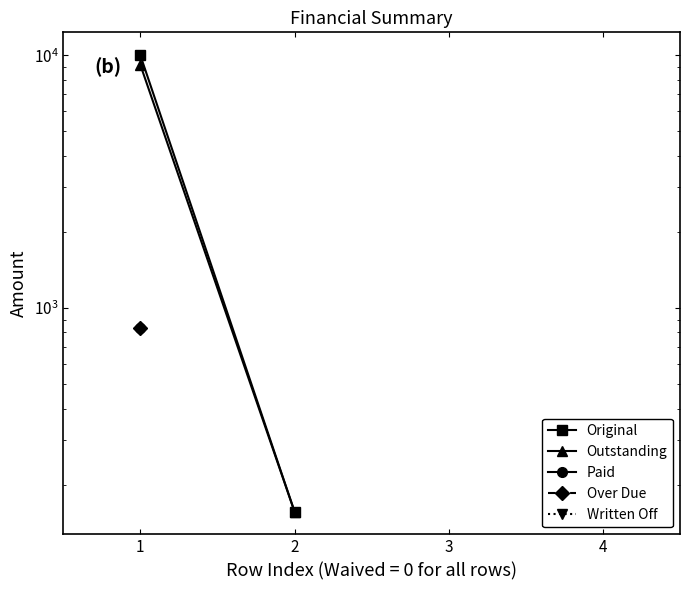

List the labels in order of Original value, largest first.

1, 2, 3, 4